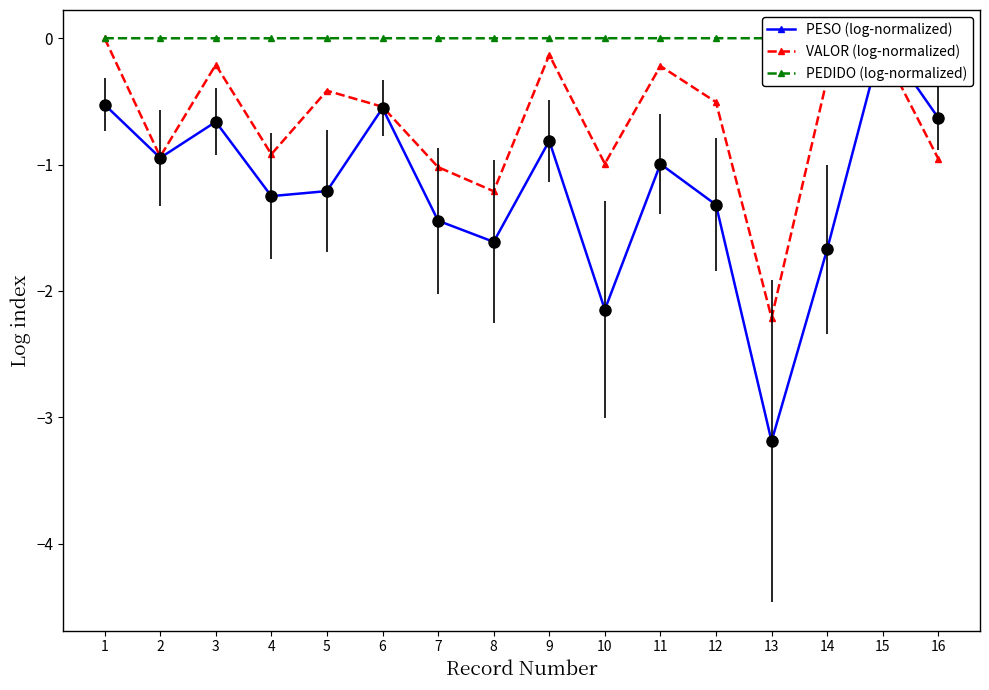

True or false: PESO (log-normalized) has a value of -0.8 at 9.

True